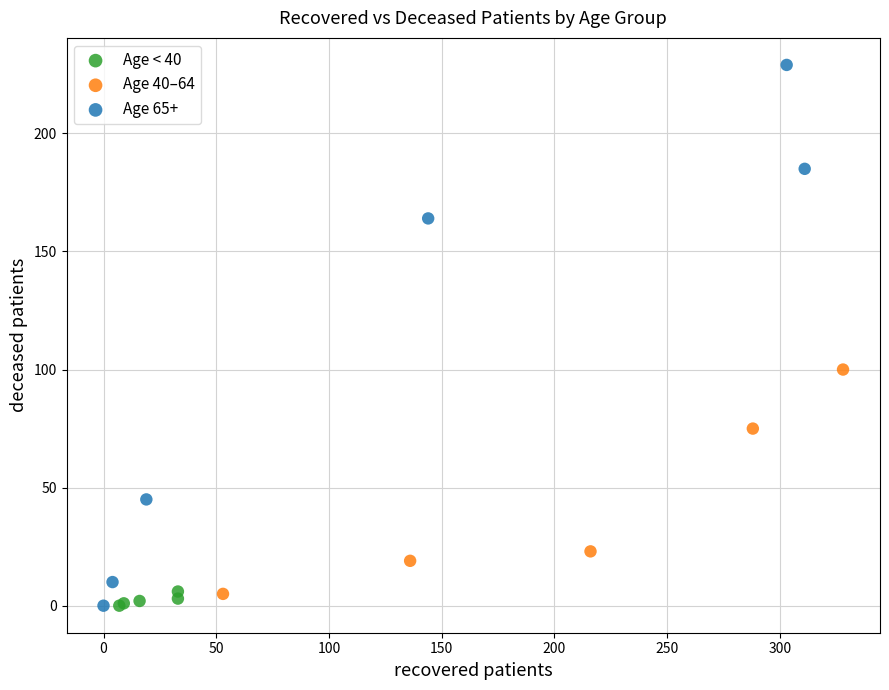

Which series has the largest Y range (max minus min)?

Age 65+